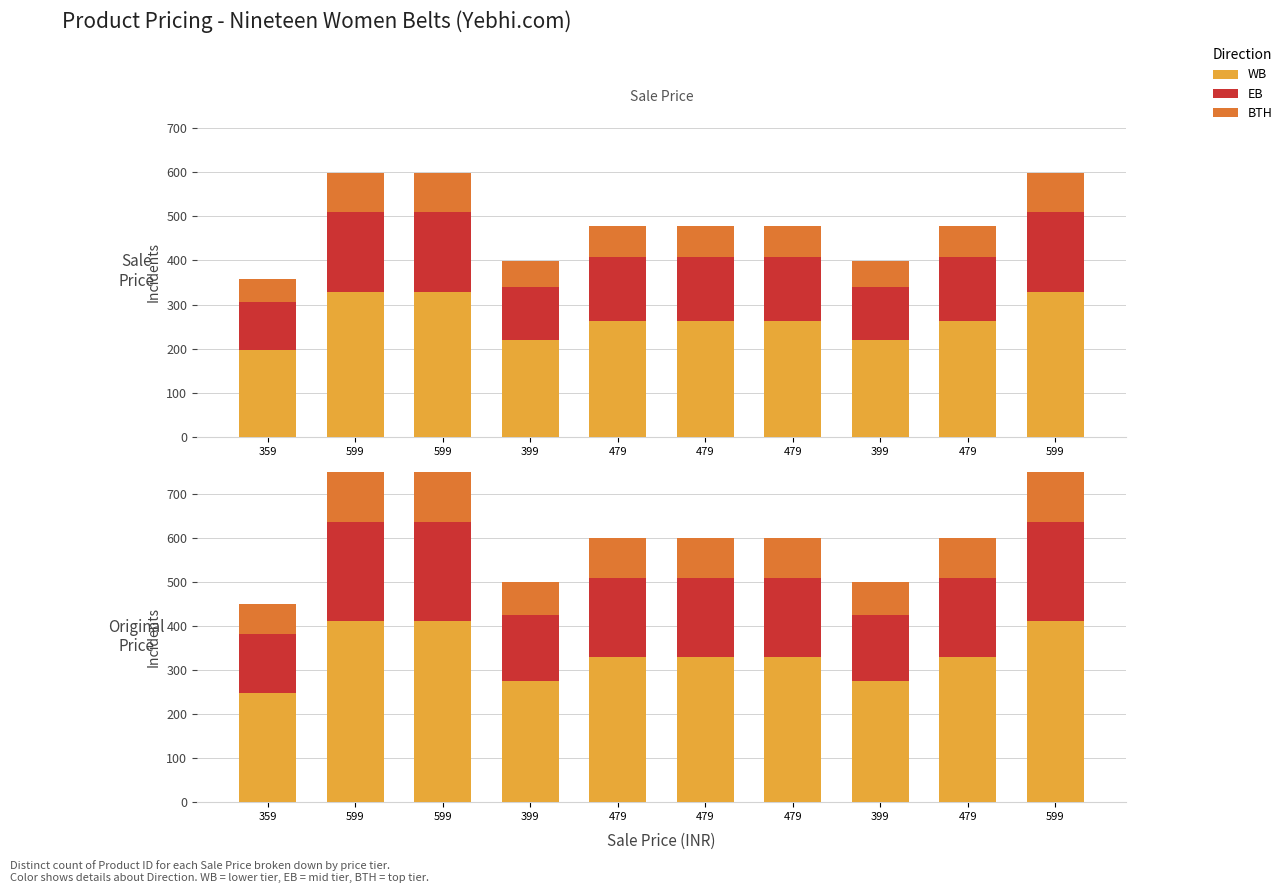

Is it true that BTH equals 74.9 at 399?

True